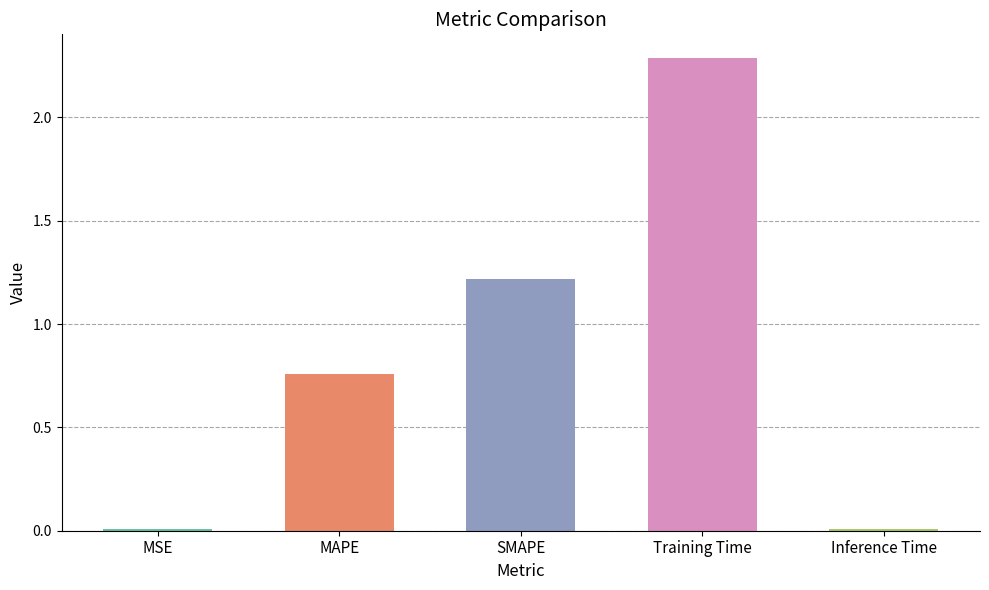

At which label is the value closest to 1?

SMAPE